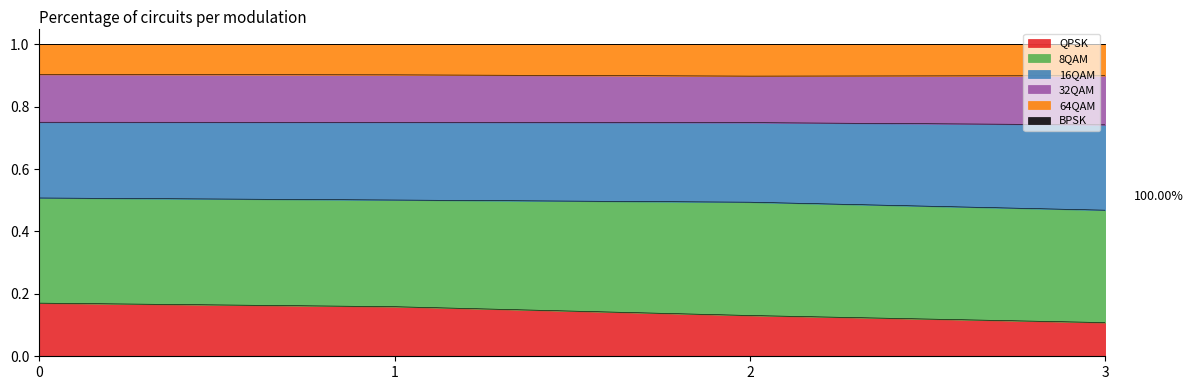

What is the total value across all series at 3?

1.0